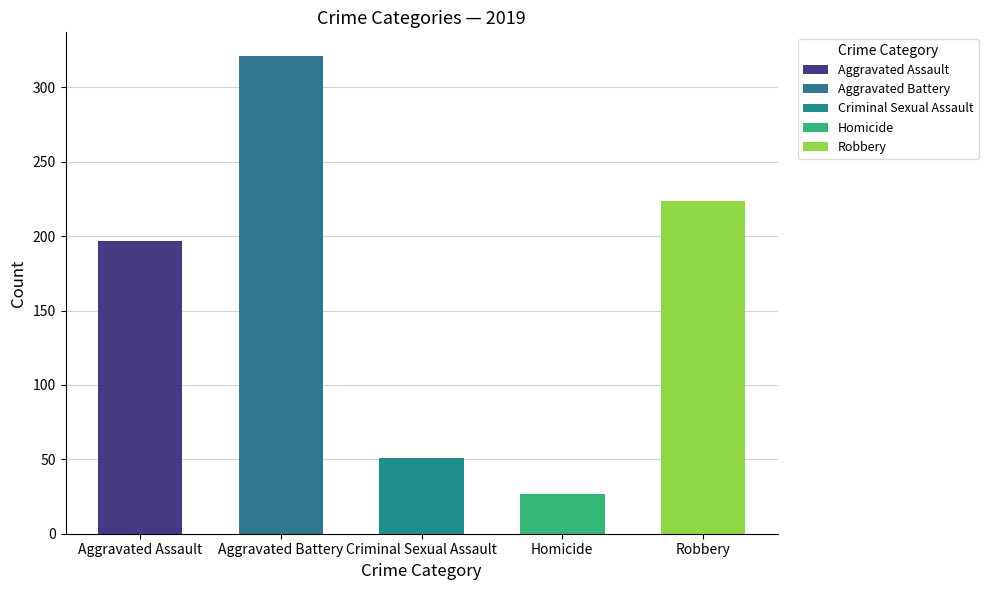

Which series has the widest spread of values?

Robbery